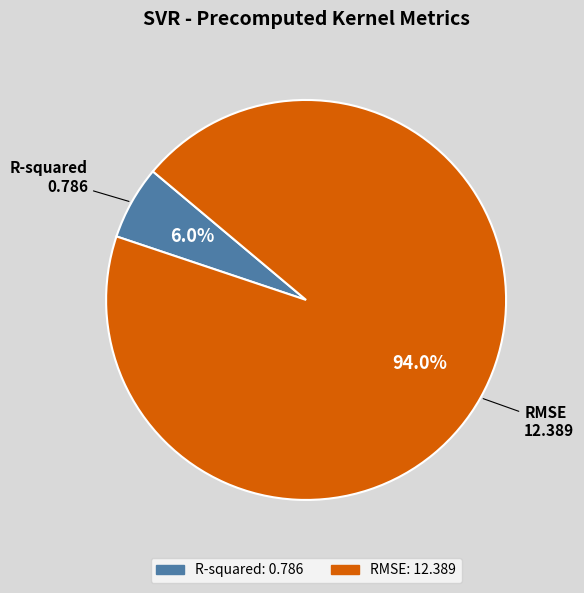

How many segments does this pie chart have?

2